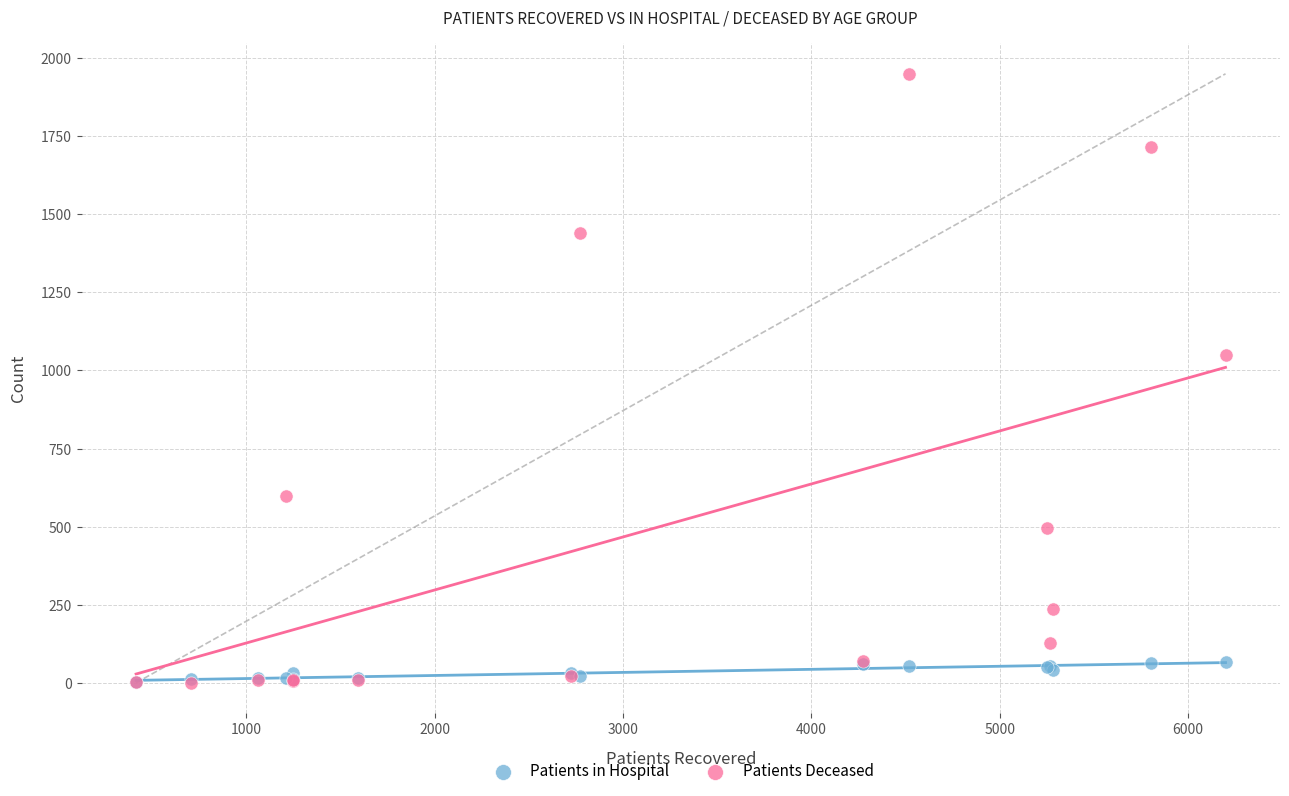

In the Patients Deceased series, what Y value is closest to 975?

1049